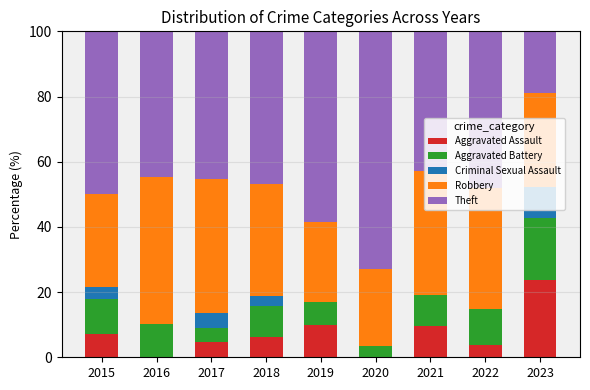

What is the sum of all Aggravated Assault values?

64.7